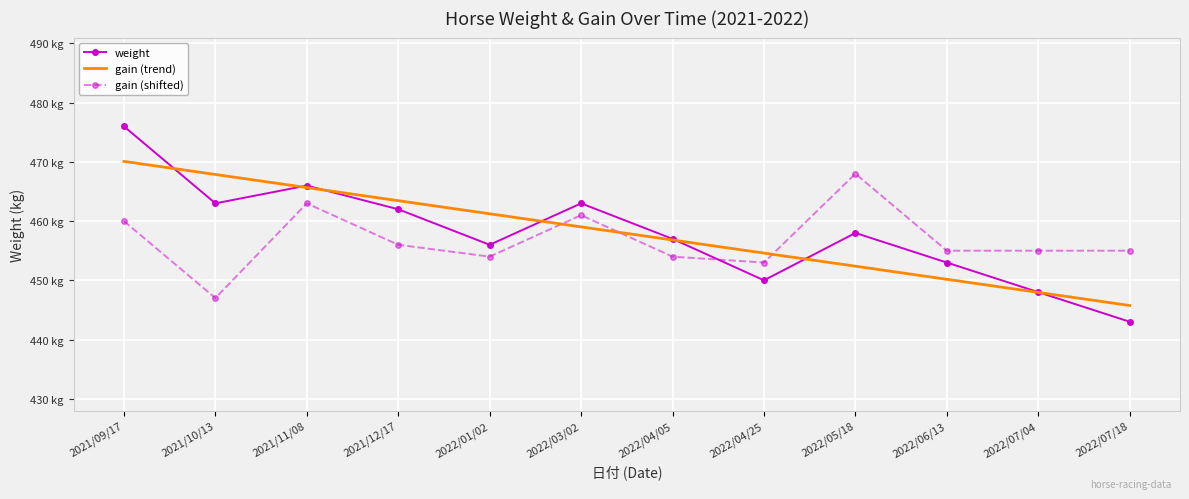

What is the sum of all gain (shifted) values?

5481.0